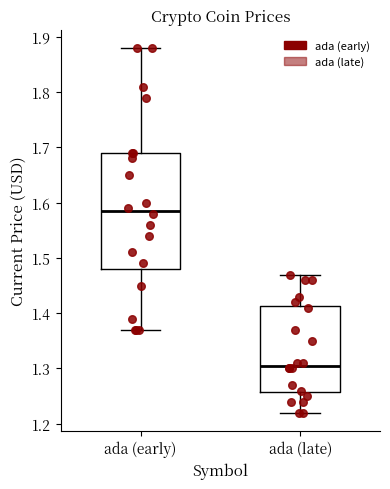

Reading left to right, transcribe this box plot: for each box, give where its median line is, the range the box spans, and where its two whiskers end, as read against the y-axis. The values are not printed on the chart, so give them approximately, as read against the axis.

ada (early): median 1.59, box 1.48 to 1.69, whiskers 1.37 to 1.88
ada (late): median 1.31, box 1.26 to 1.41, whiskers 1.22 to 1.47